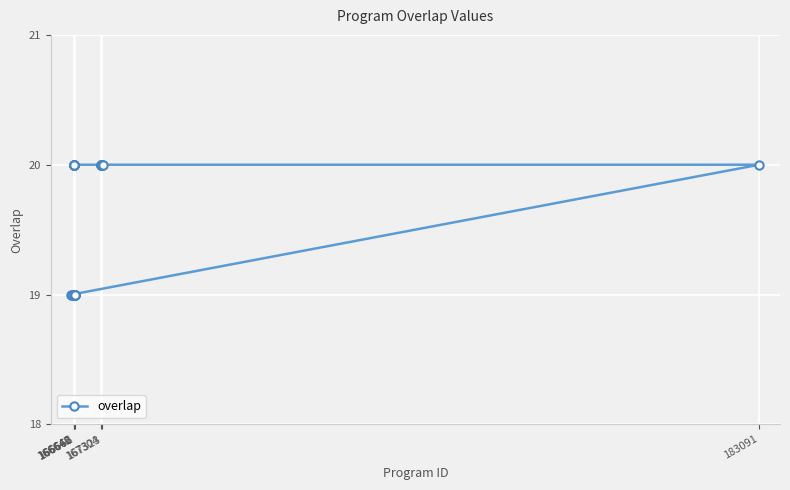

What is the sum of all values?

492